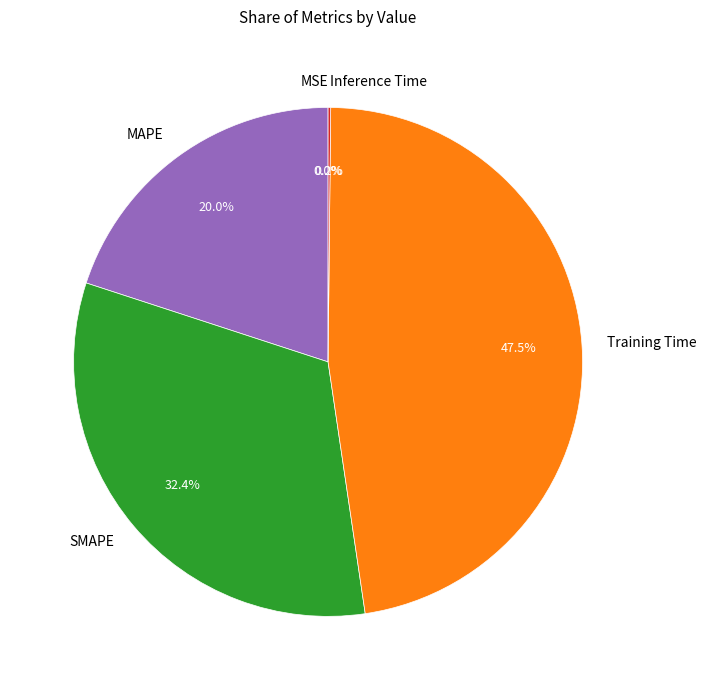

To the nearest percent, what portion does MAPE represent?

20%